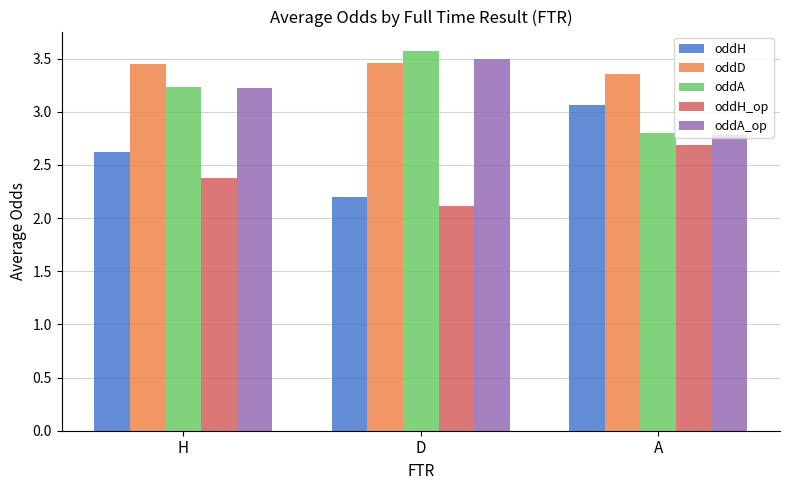

Which series has the largest total across all categories?

oddD